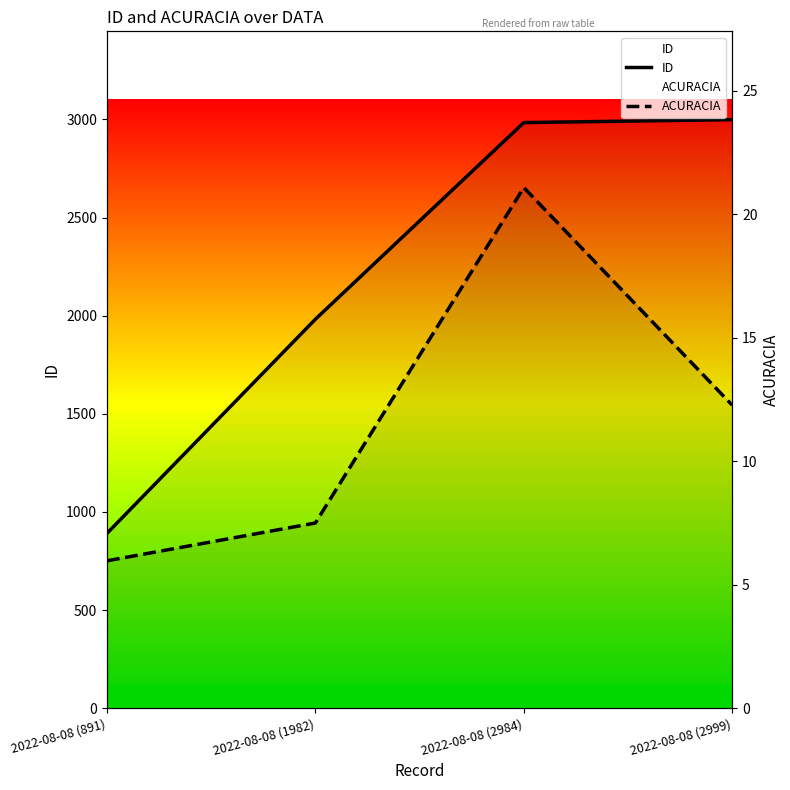

Rank the series at 2022-08-08 (2984) from highest to lowest value.

ID, ACURACIA